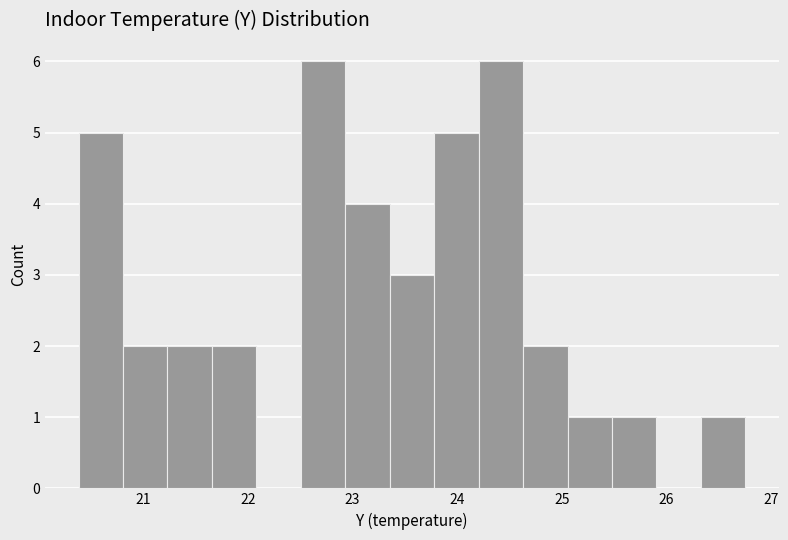

Reading left to right, transcribe this chart: for each bar, give the range it covers on the x-axis and its height. Neither the bar edges nor the heights are printed on the chart, so give them approximately, as read against the axes.

20.4 to 20.8: 5
20.8 to 21.2: 2
21.2 to 21.7: 2
21.7 to 22.1: 2
22.1 to 22.5: 0
22.5 to 22.9: 6
22.9 to 23.4: 4
23.4 to 23.8: 3
23.8 to 24.2: 5
24.2 to 24.6: 6
24.6 to 25.1: 2
25.1 to 25.5: 1
25.5 to 25.9: 1
25.9 to 26.3: 0
26.3 to 26.8: 1